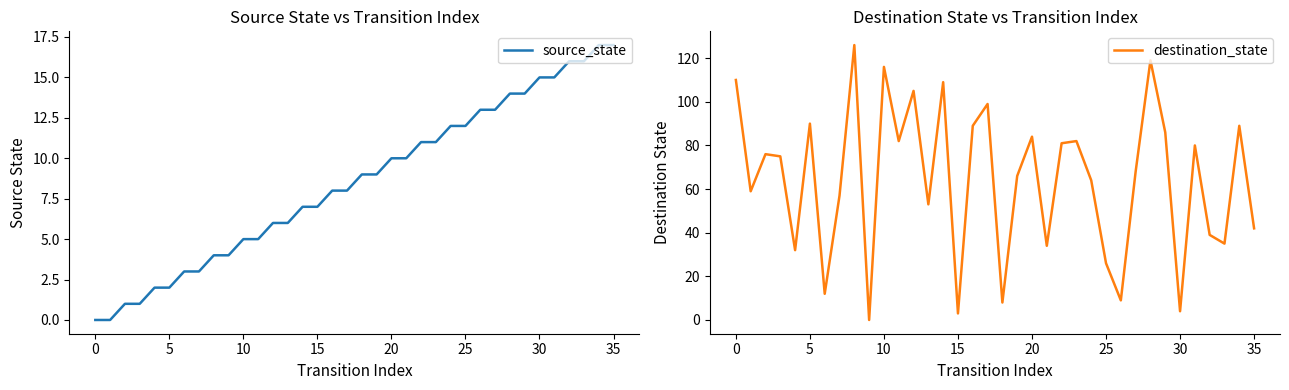

True or false: destination_state has a value of 42 at 22.

False